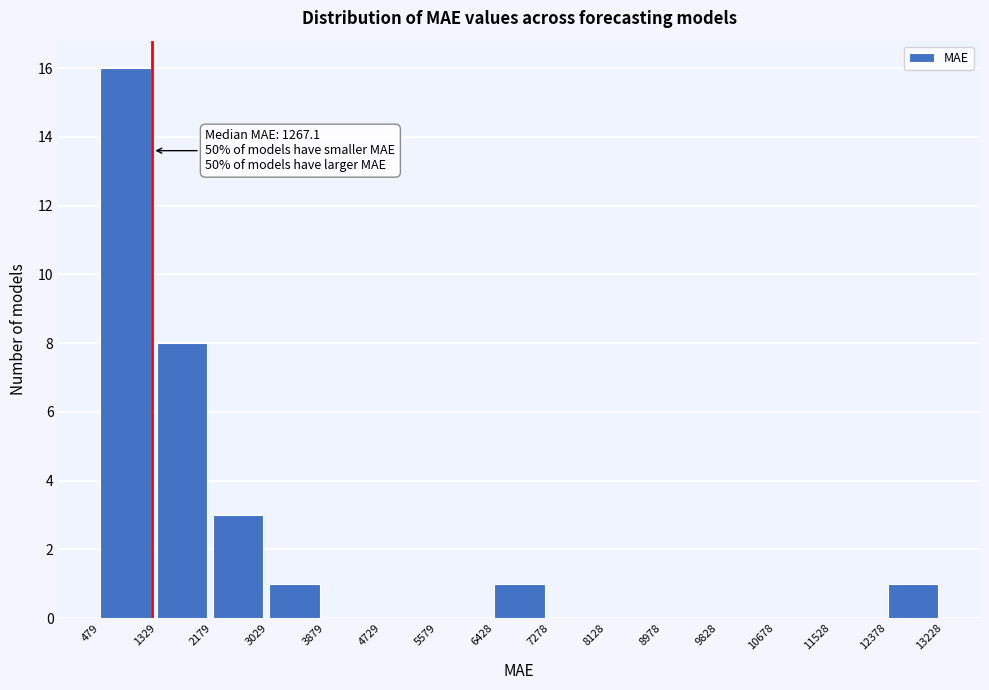

Over which range of the x-axis is the bar tallest?

479 to 1329